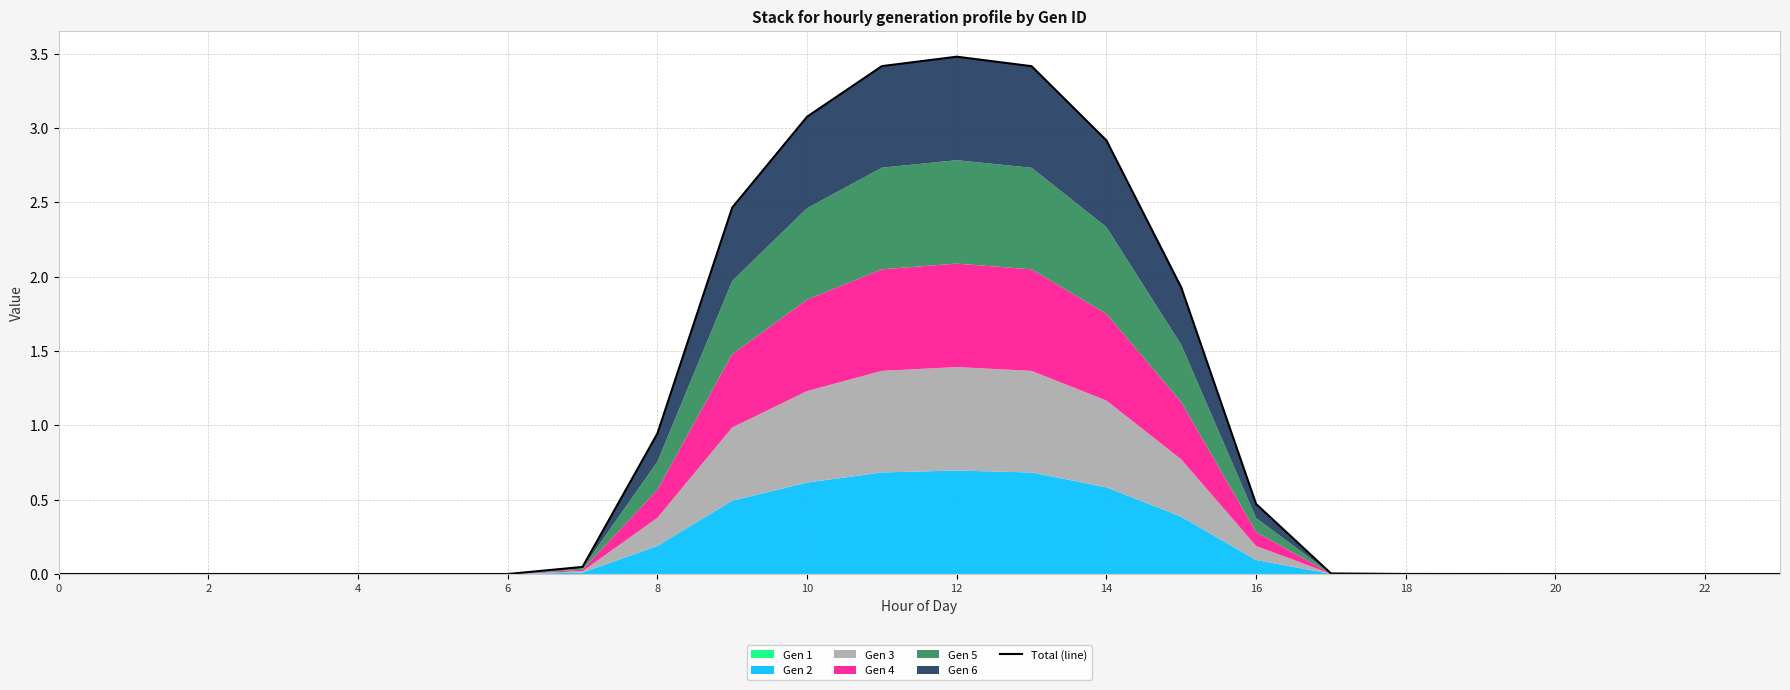

Which has a higher value, 22 or 10?

10